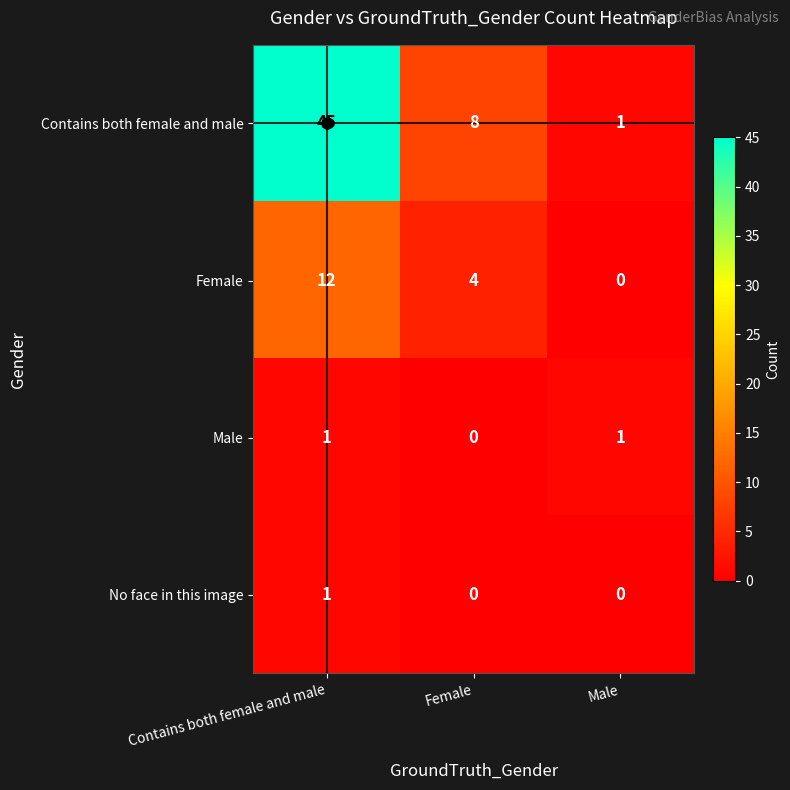

What is the maximum value shown in the chart?

45